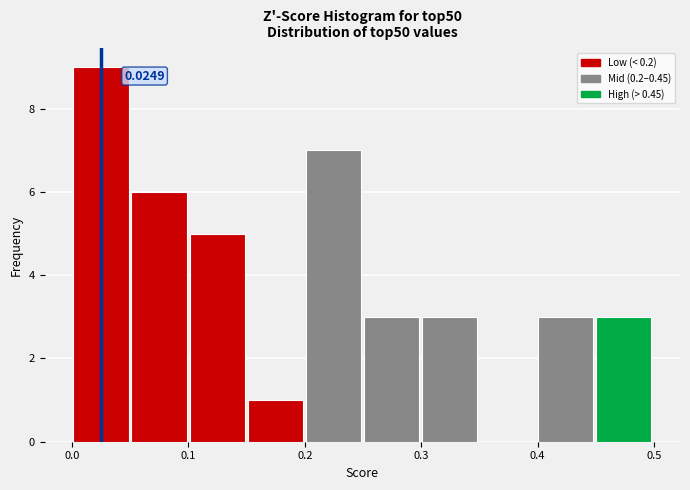

Which range on the x-axis has the tallest bar?

0.00 to 0.05